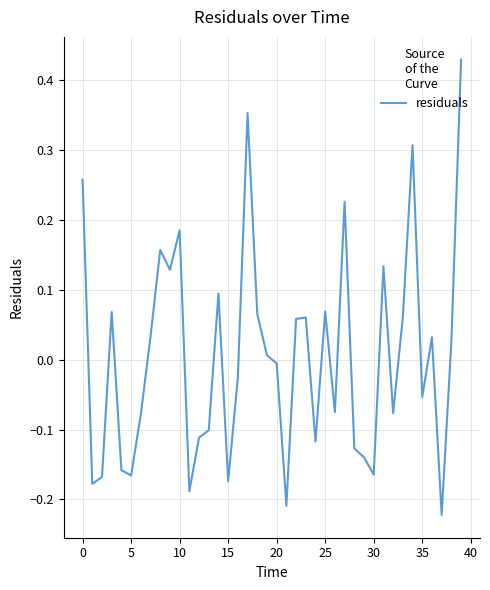

How many lines are shown in the chart?

1